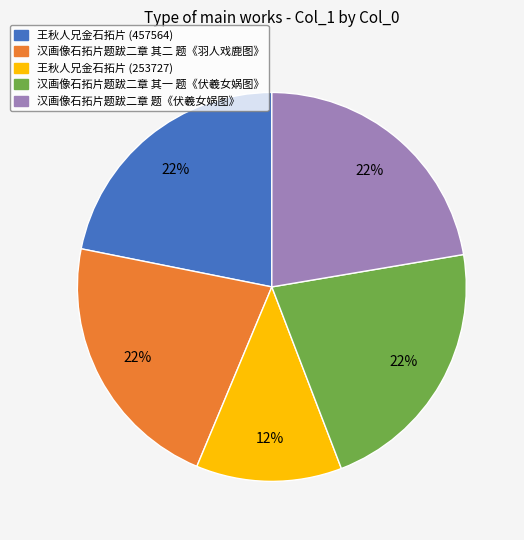

Combined, do 汉画像石拓片题跋二章 其一 题《伏羲女娲图》 and 汉画像石拓片题跋二章 题《伏羲女娲图》 account for over 50%?

No